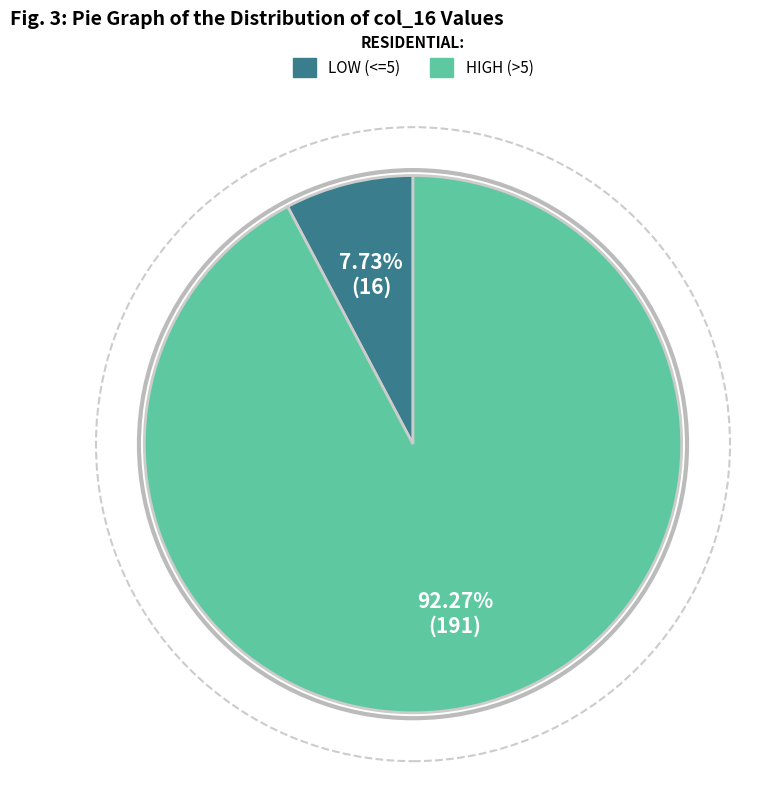

Do HIGH (>5) and LOW (<=5) together represent more than half of the pie?

Yes